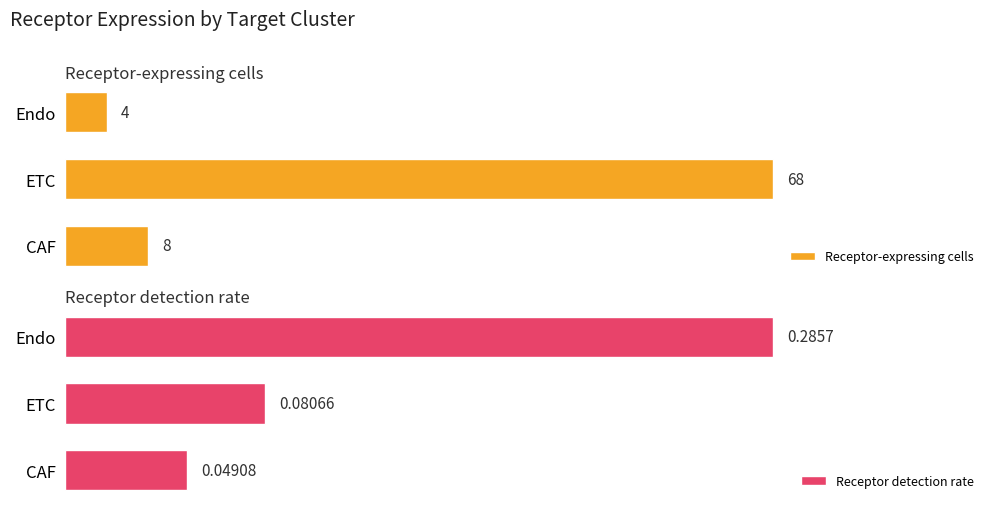

At which label is Receptor detection rate closest to 0?

CAF